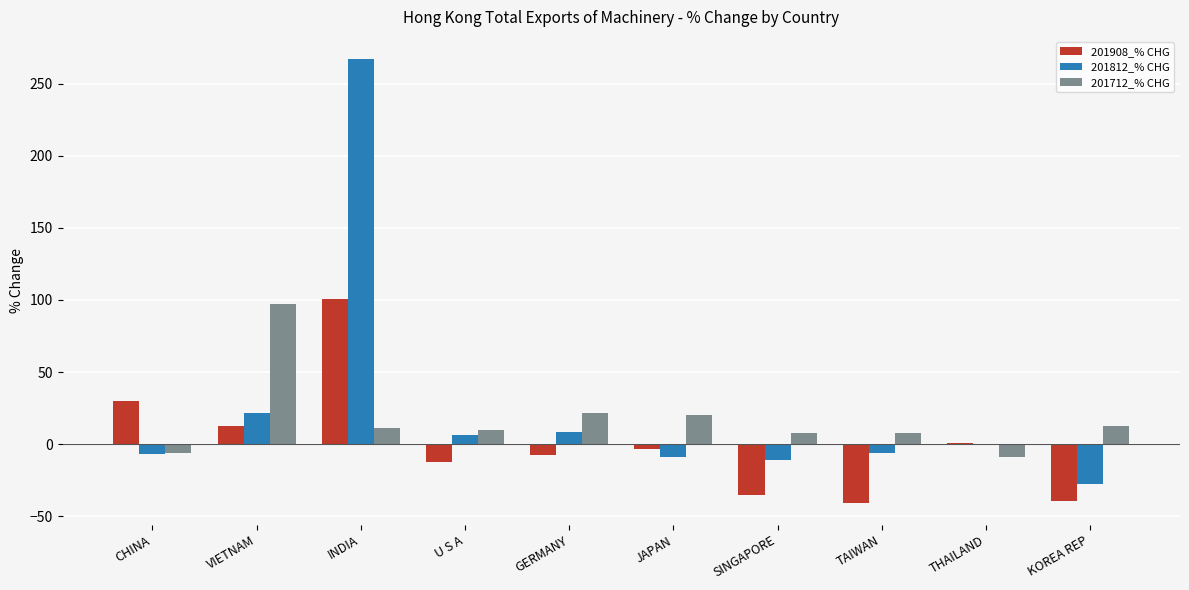

What is the greatest value displayed?

267.2